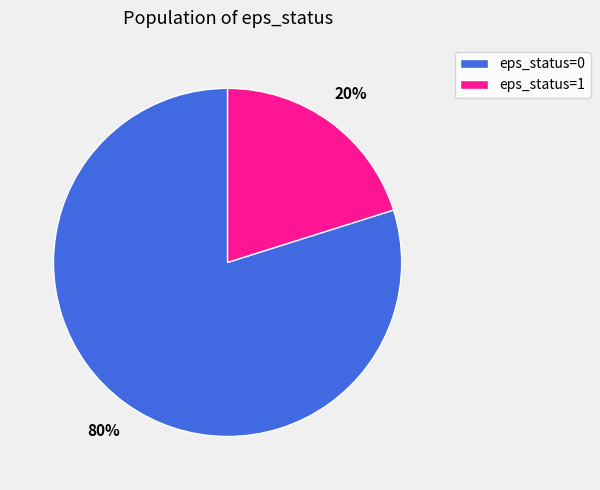

Does any single category account for the majority?

Yes